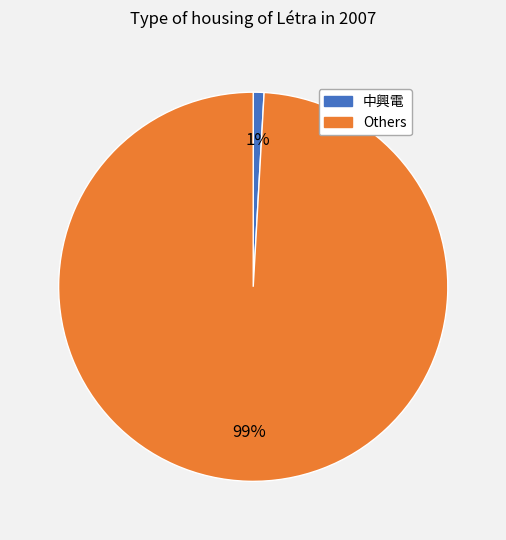

Between Others and 中興電, which is larger?

Others